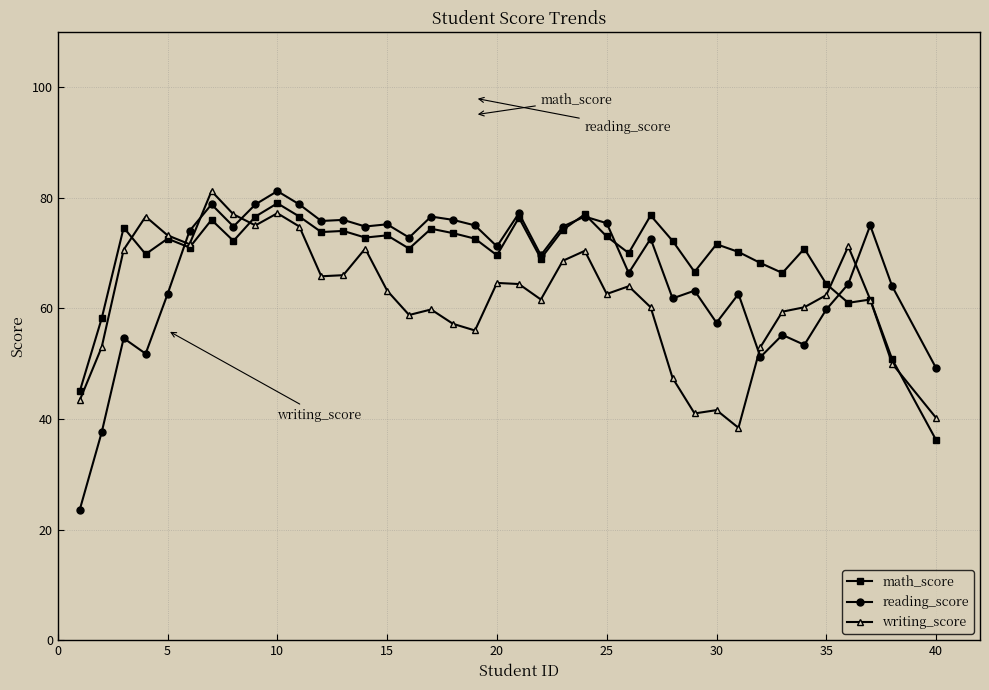

What is the difference between the maximum and minimum values in the math_score series?

42.8